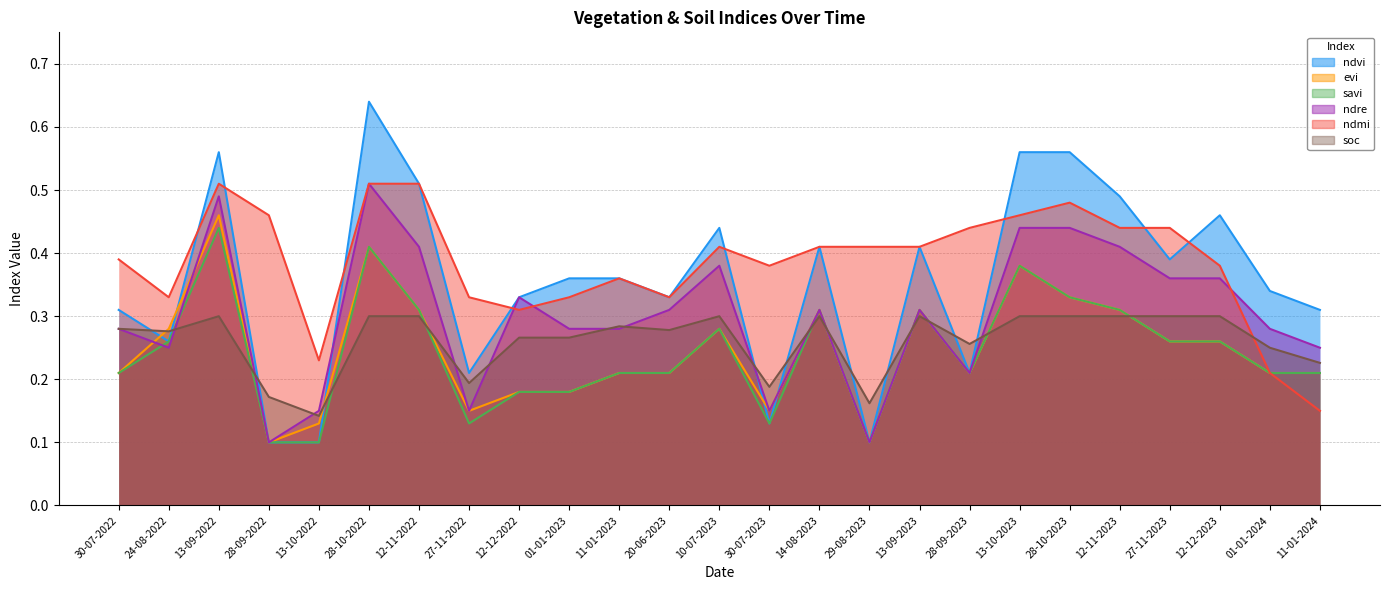

True or false: ndre and evi cross at least once.

True